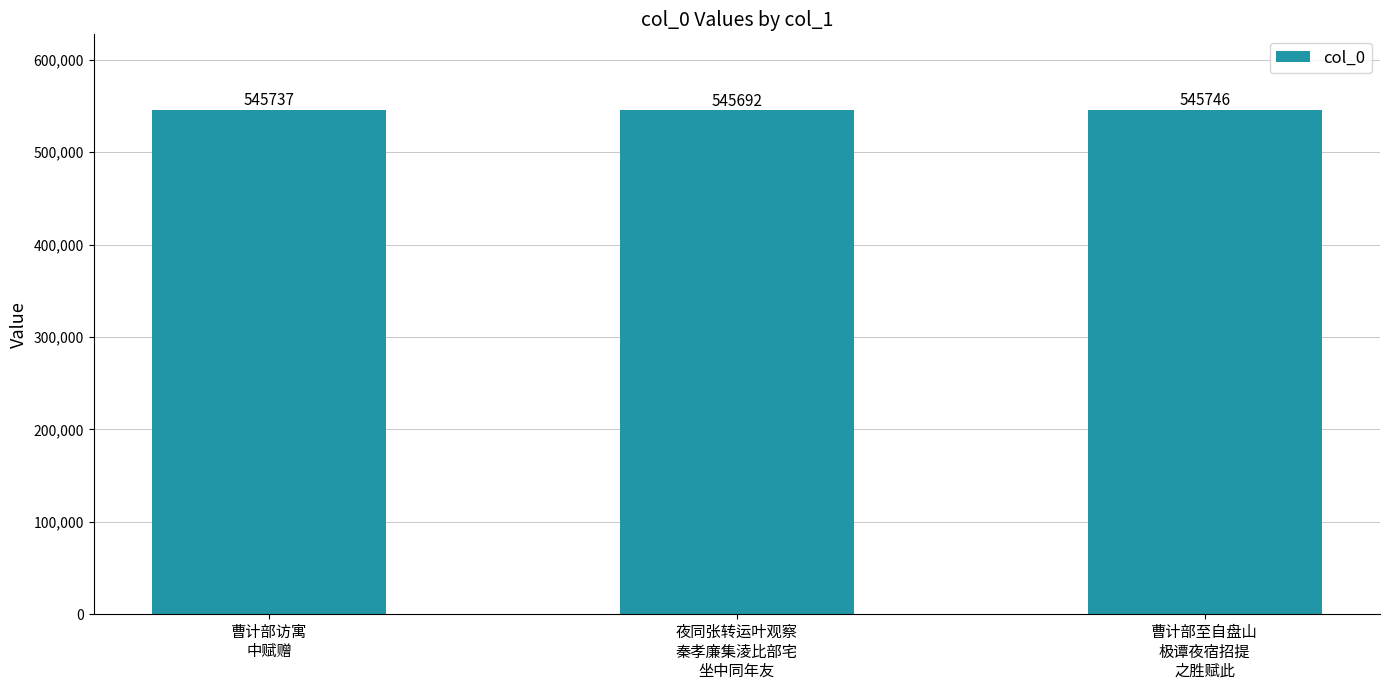

Reading right to left, list all the values displayed in this chart.

545746	545692	545737